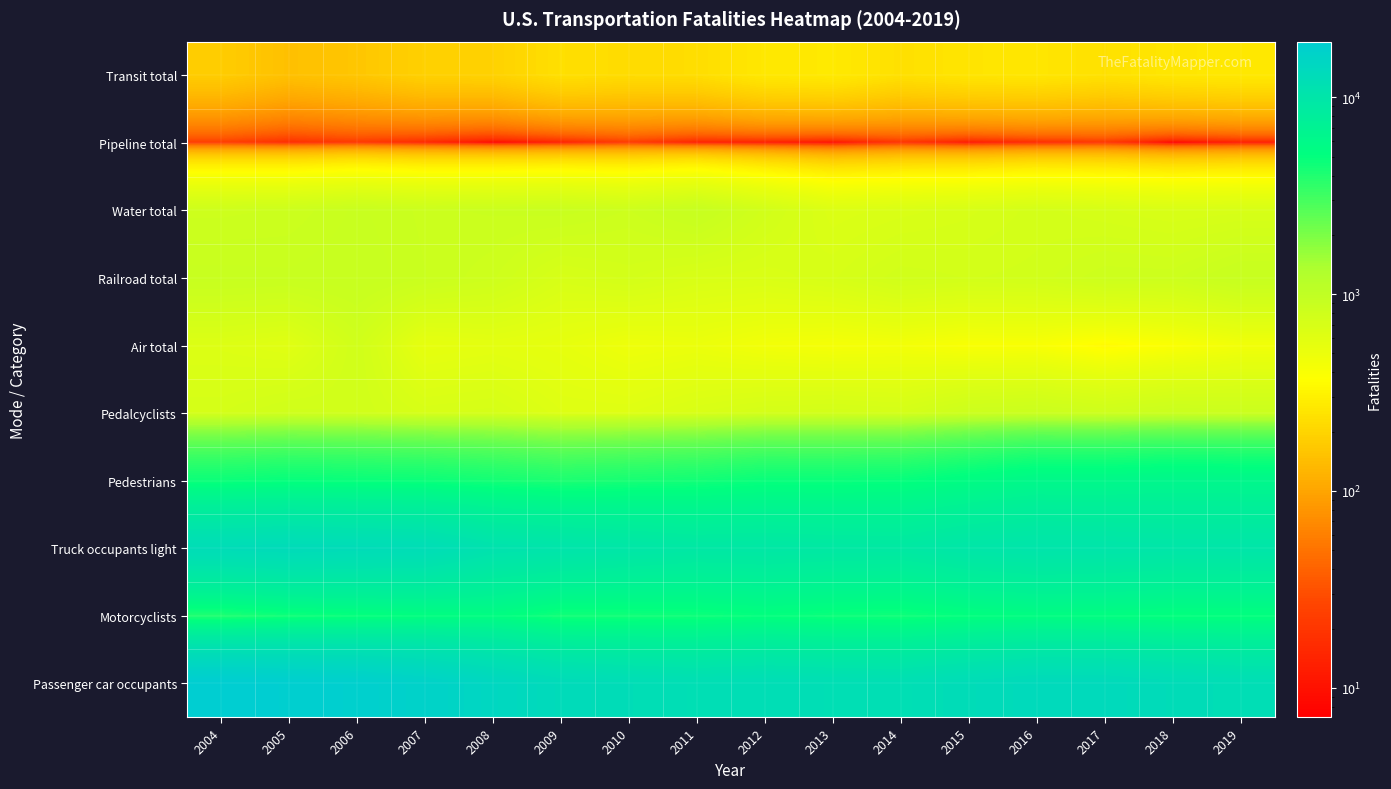

Reading left to right, what are all the values shown in this chart?

Passenger car occupants: 2004=19192	2005=18512	2006=17925	2007=16614	2008=14646	2009=13135	2010=12491	2011=12014	2012=12361	2013=12037	2014=11947	2015=12763	2016=13508	2017=13477	2018=12775	2019=12239
Motorcyclists: 2004=4028	2005=4576	2006=4837	2007=5174	2008=5312	2009=4469	2010=4518	2011=4630	2012=4986	2013=4692	2014=4594	2015=5029	2016=5337	2017=5229	2018=4985	2019=5014
Truck occupants light: 2004=12674	2005=13037	2006=12761	2007=12458	2008=10816	2009=10312	2010=9782	2011=9302	2012=9418	2013=9186	2014=9103	2015=9878	2016=10279	2017=10186	2018=9922	2019=9976
Pedestrians: 2004=4675	2005=4892	2006=4795	2007=4699	2008=4414	2009=4109	2010=4302	2011=4457	2012=4818	2013=4779	2014=4910	2015=5494	2016=6080	2017=6075	2018=6283	2019=6205
Pedalcyclists: 2004=727	2005=786	2006=772	2007=701	2008=718	2009=628	2010=623	2011=682	2012=734	2013=749	2014=729	2015=829	2016=853	2017=806	2018=857	2019=846
Air total: 2004=637	2005=601	2006=774	2007=540	2008=568	2009=541	2010=477	2011=499	2012=450	2013=429	2014=442	2015=406	2016=408	2017=347	2018=395	2019=452
Railroad total: 2004=891	2005=884	2006=903	2007=851	2008=804	2009=695	2010=735	2011=681	2012=669	2013=702	2014=767	2015=749	2016=760	2017=818	2018=815	2019=899
Water total: 2004=815	2005=829	2006=883	2007=842	2008=854	2009=865	2010=821	2011=904	2012=765	2013=650	2014=674	2015=700	2016=737	2017=709	2018=682	2019=697
Pipeline total: 2004=23	2005=17	2006=21	2007=15	2008=8	2009=13	2010=22	2011=13	2012=12	2013=9	2014=19	2015=11	2016=16	2017=20	2018=7	2019=12
Transit total: 2004=177	2005=149	2006=162	2007=188	2008=192	2009=233	2010=222	2011=226	2012=265	2013=273	2014=236	2015=254	2016=258	2017=239	2018=260	2019=268